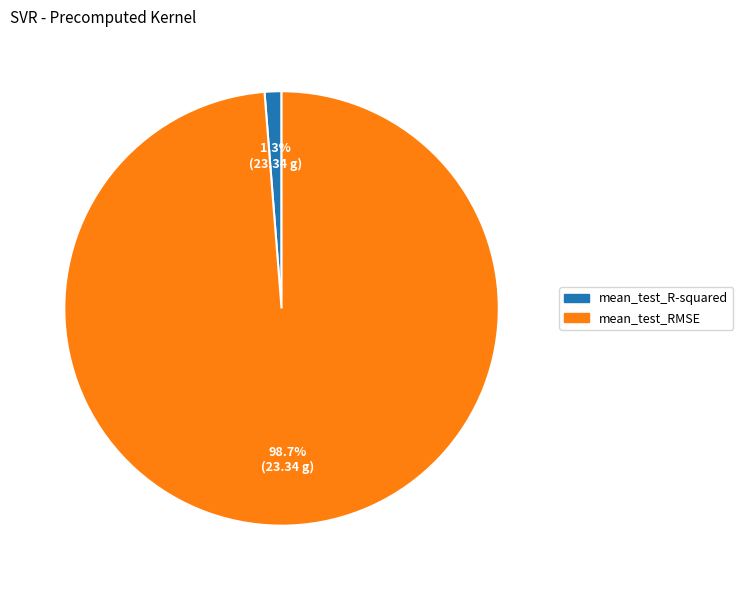

Count the number of slices in the pie.

2